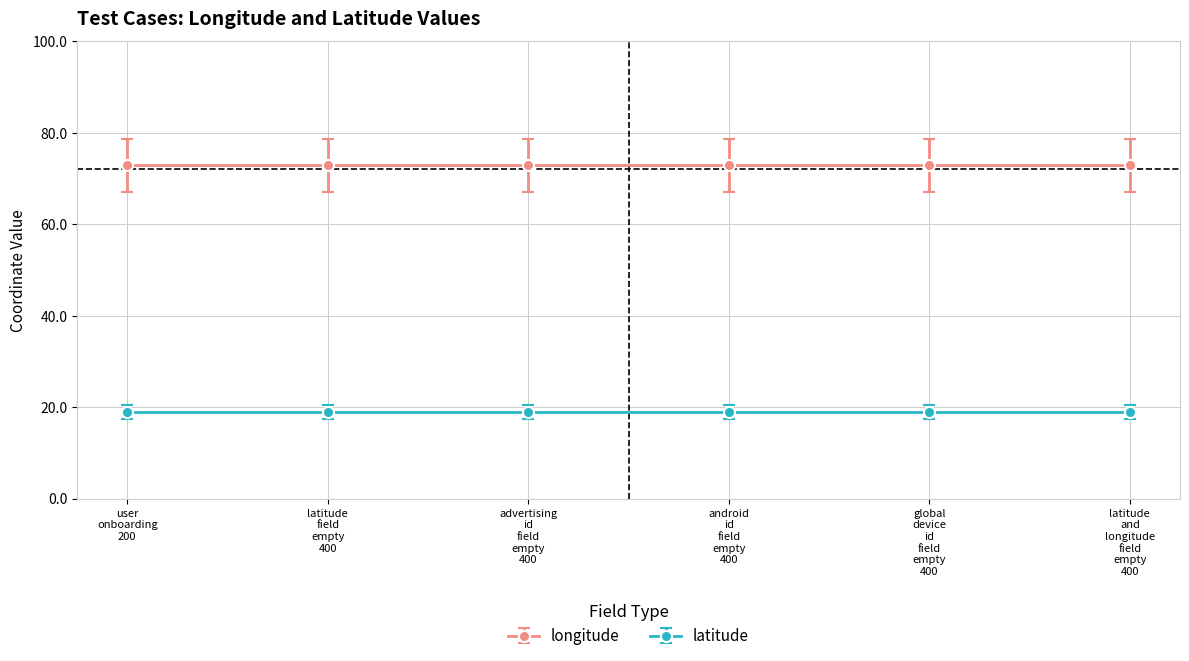

Reading left to right, list all the values displayed in this chart.

longitude: 72.8	72.8	72.8	72.8	72.8	72.8
latitude: 18.9	18.9	18.9	18.9	18.9	18.9